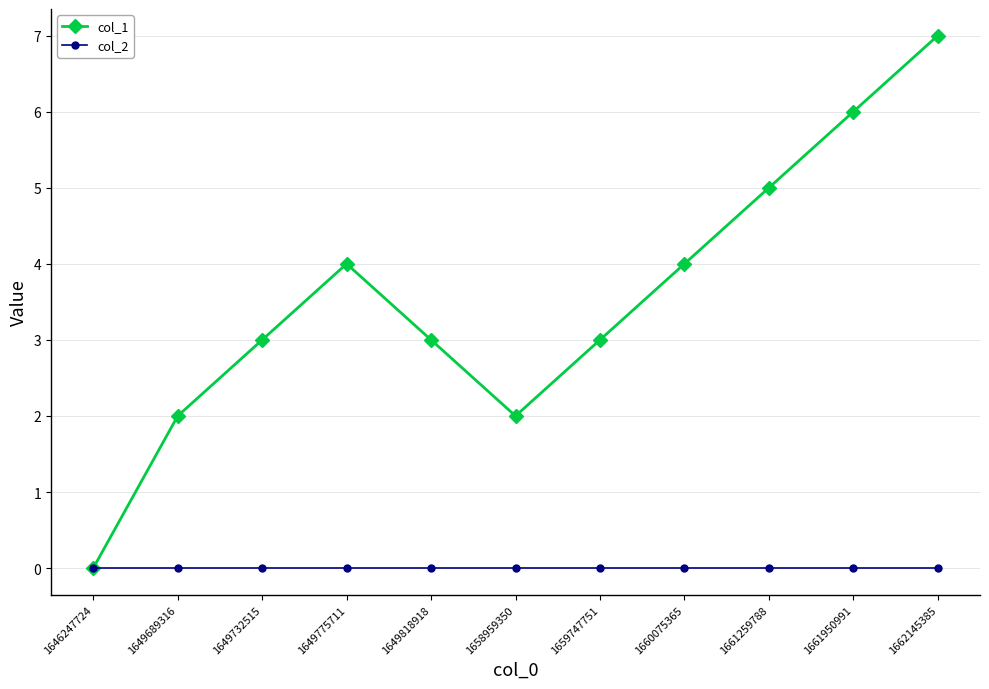

What is the greatest value displayed?

7